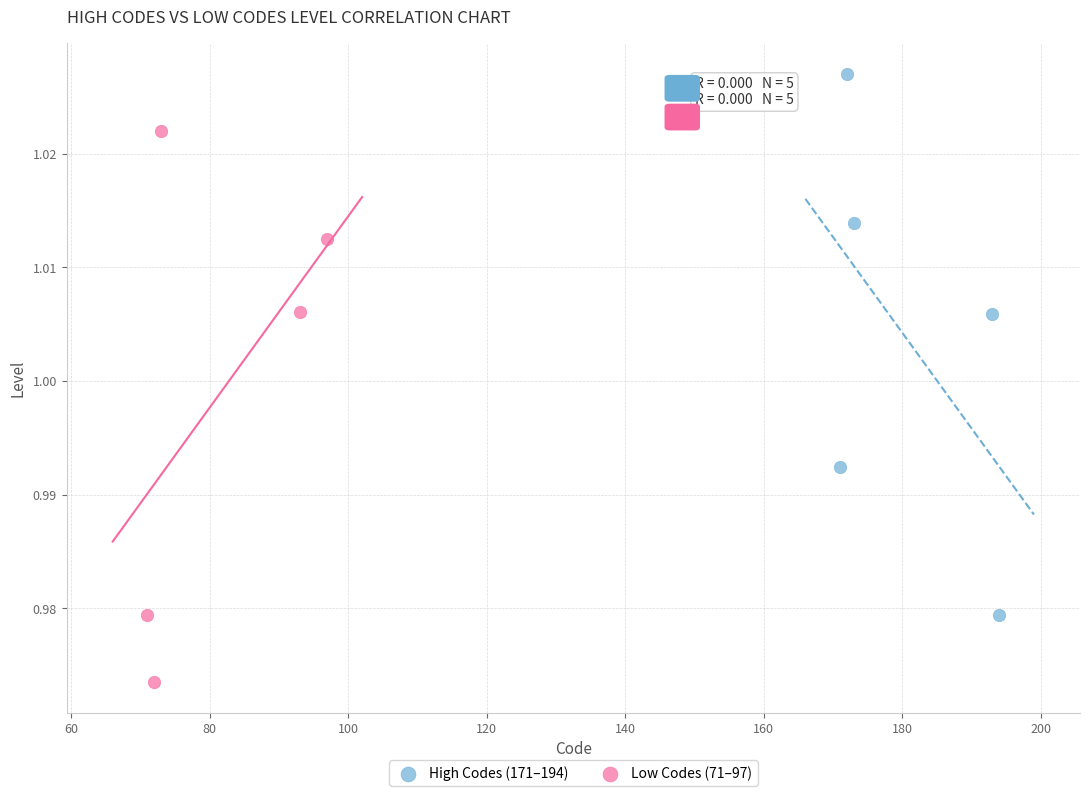

Which series reaches the minimum Y coordinate?

Low Codes (71–97)